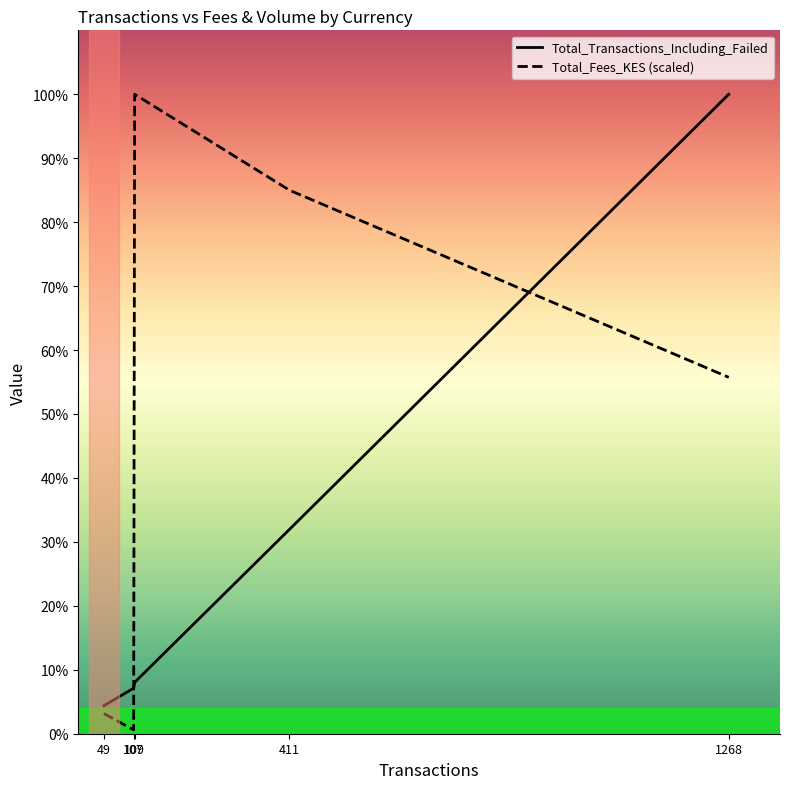

How many times do Total_Fees_KES (scaled) and Total_Transactions_Including_Failed cross each other?

2